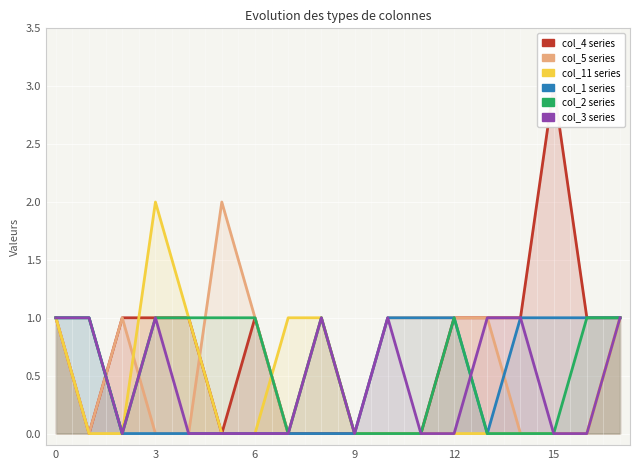

What are all the series names shown in the legend?

col_4, col_5, col_11, col_1, col_2, col_3